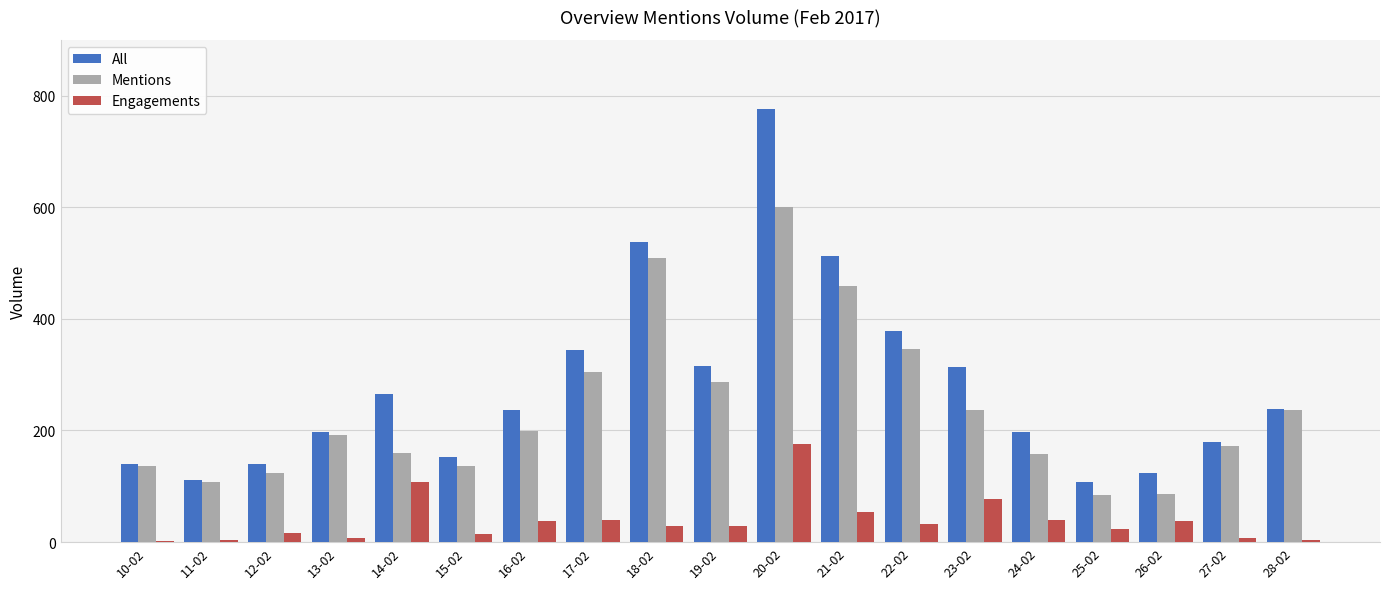

What value does the Engagements series have at 26-02, to the nearest 5?

35